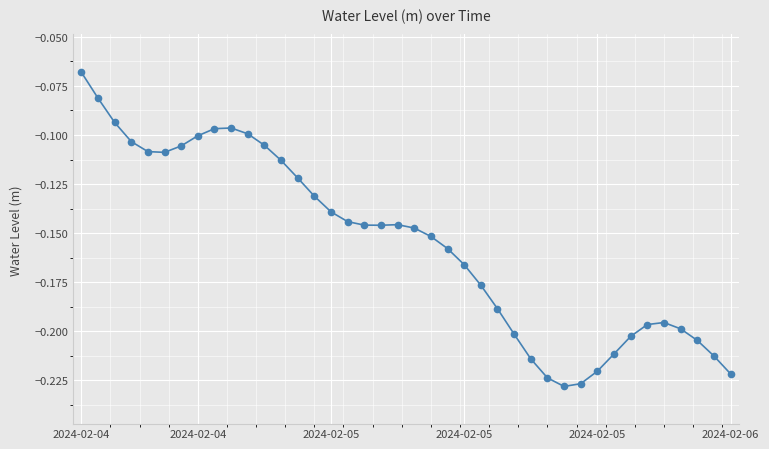

True or false: the data has more than 0 interior local peaks.

True